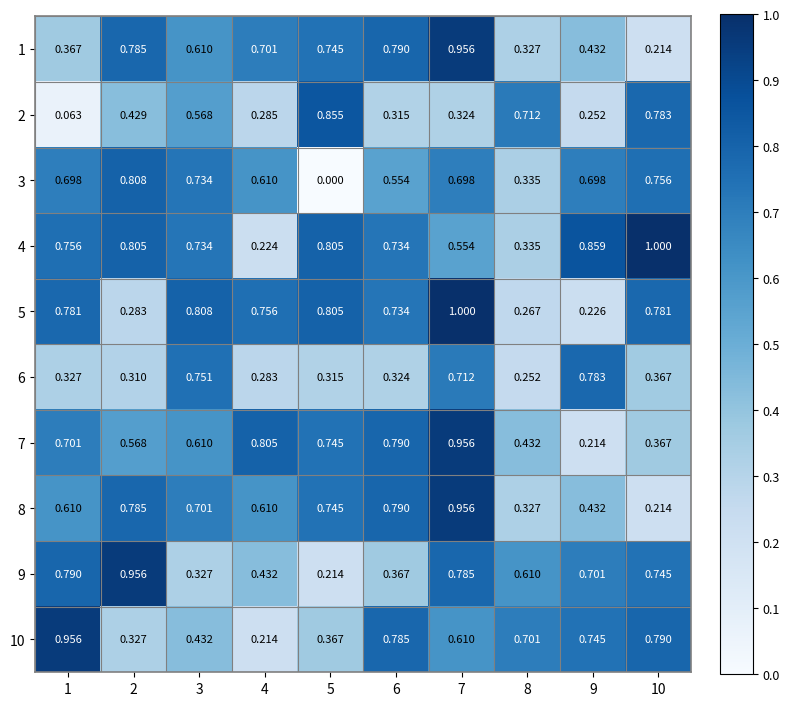

Is the value of 2 at 2 greater than the value of 9 at 8?

No